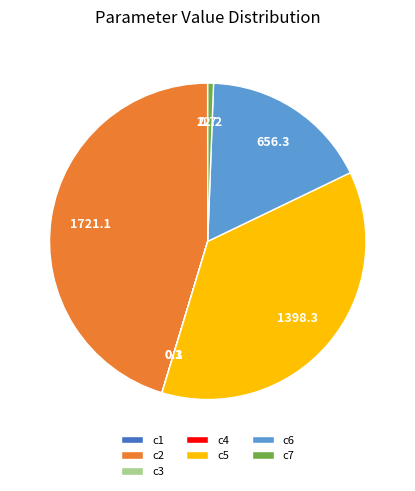

Is the sum of c6 and c5 greater than half?

Yes